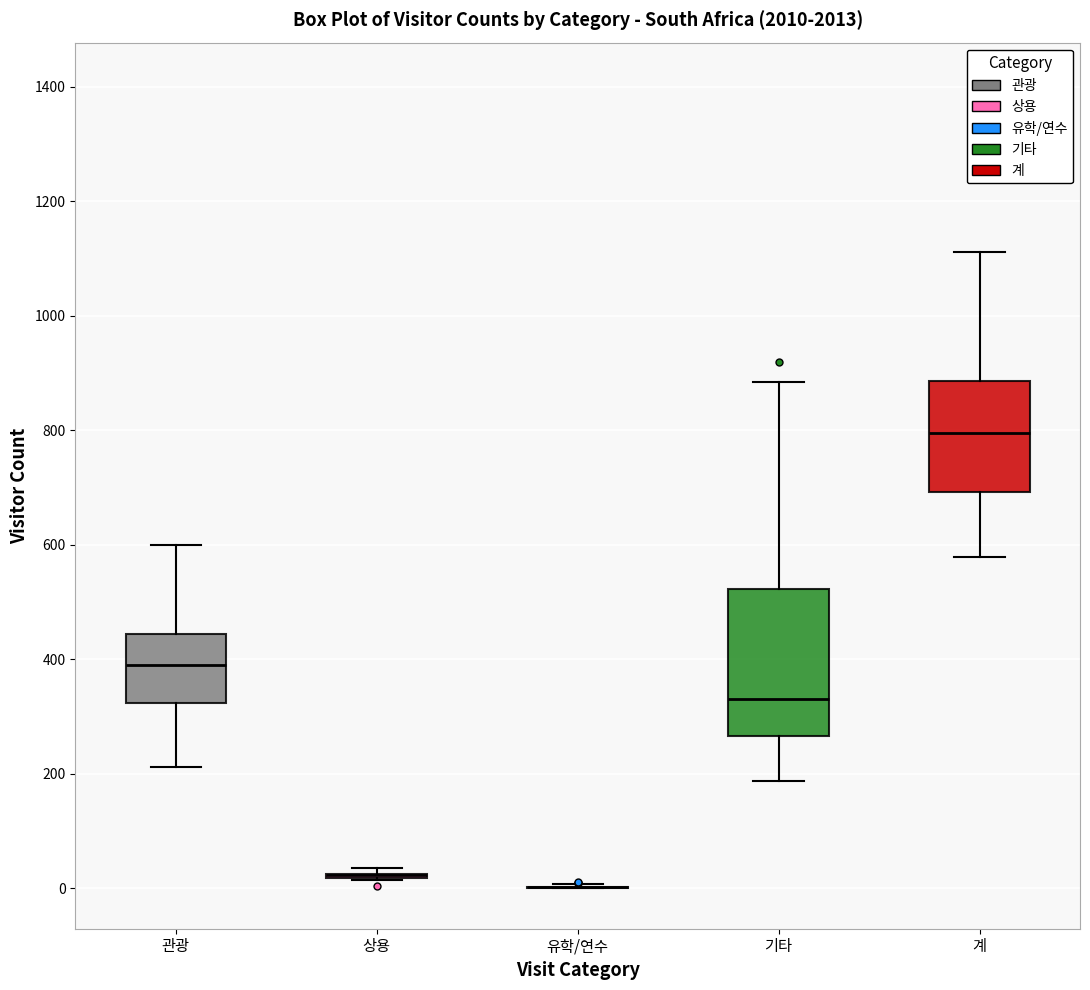

Reading left to right, read every box against the y-axis: the position of its median line, the range the box covers, and the ends of its whiskers. The values are not printed on the chart, so give them approximately, as read against the axis.

관광: median 400, box 320 to 440, whiskers 220 to 600
상용: box collapsed to a line at 20, whiskers 20 to 40
유학/연수: box collapsed to a line at 0, whiskers 0 to 0
기타: median 340, box 260 to 520, whiskers 180 to 880
계: median 800, box 700 to 880, whiskers 580 to 1120